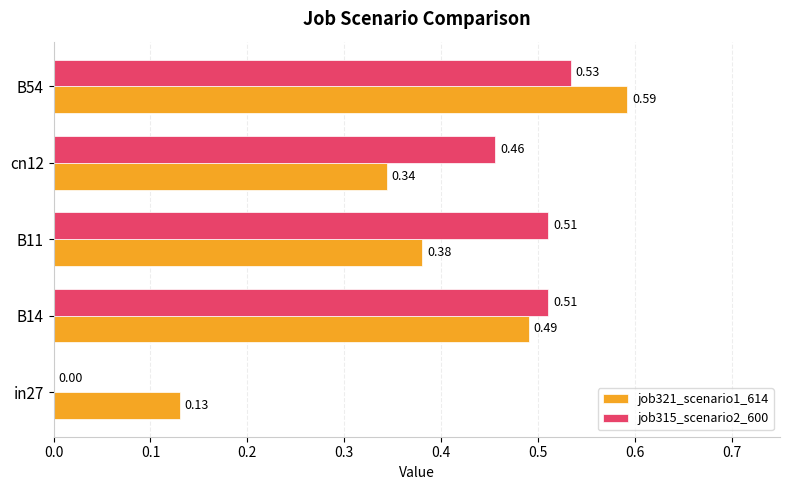

What is the sum of all job321_scenario1_614 values?

1.9